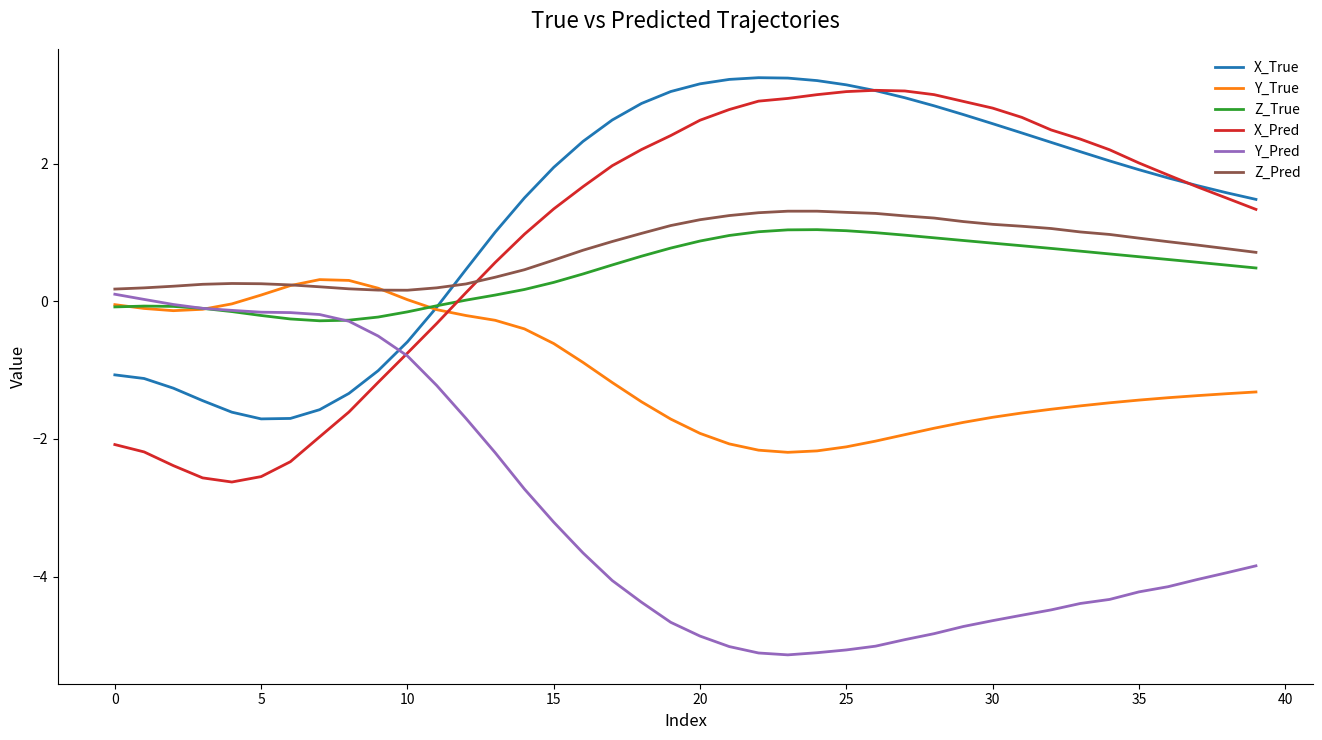

What is the difference between the second highest and second lowest values in the Z_True series?

1.3